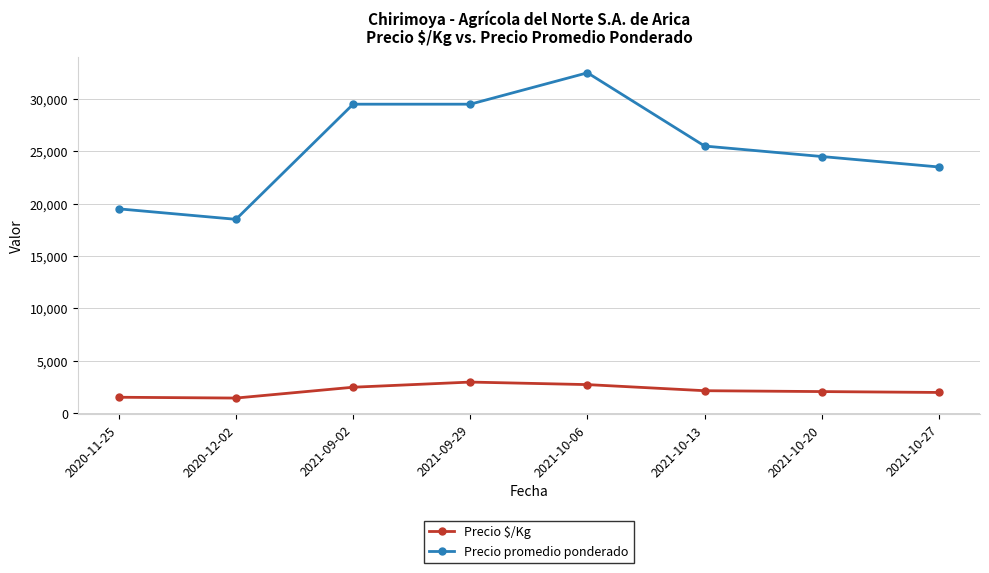

What is the sum of the Precio promedio ponderado values at 2021-10-27 and 2021-09-29?

53000